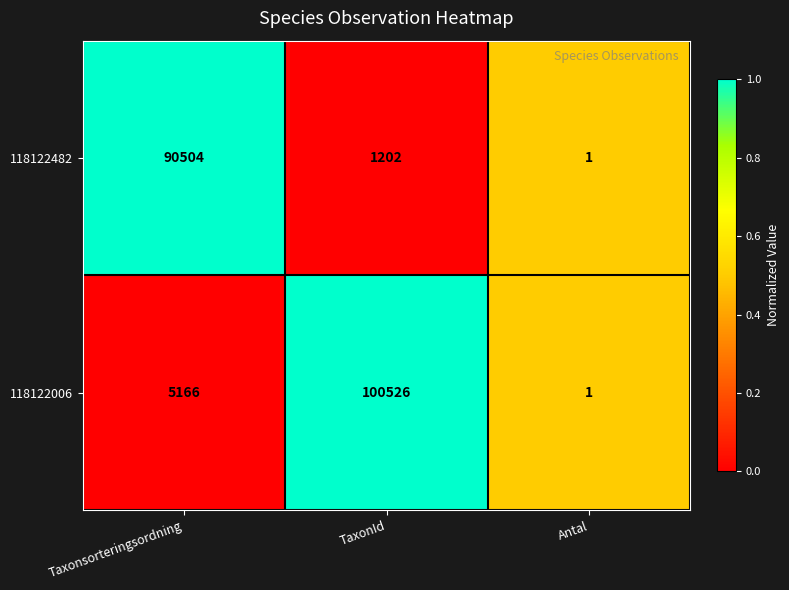

List the series in order of their peak value, highest first.

118122006, 118122482